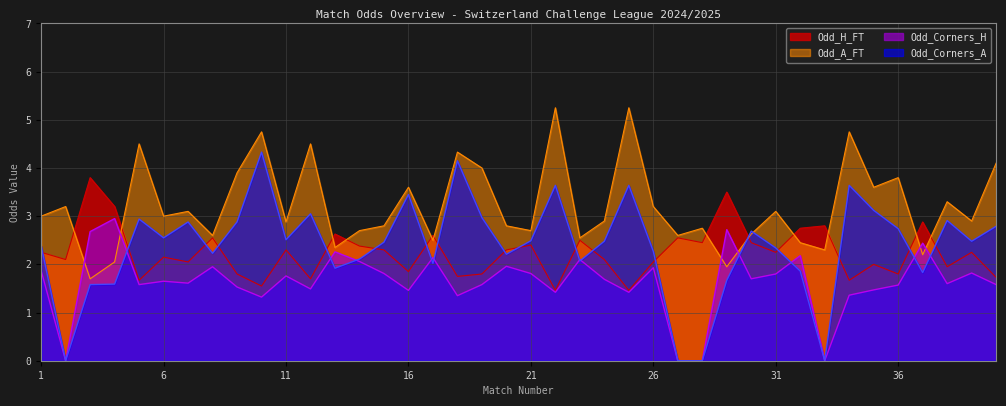

The Odd_Corners_A series shows 1.6 at 4. True or false?

True